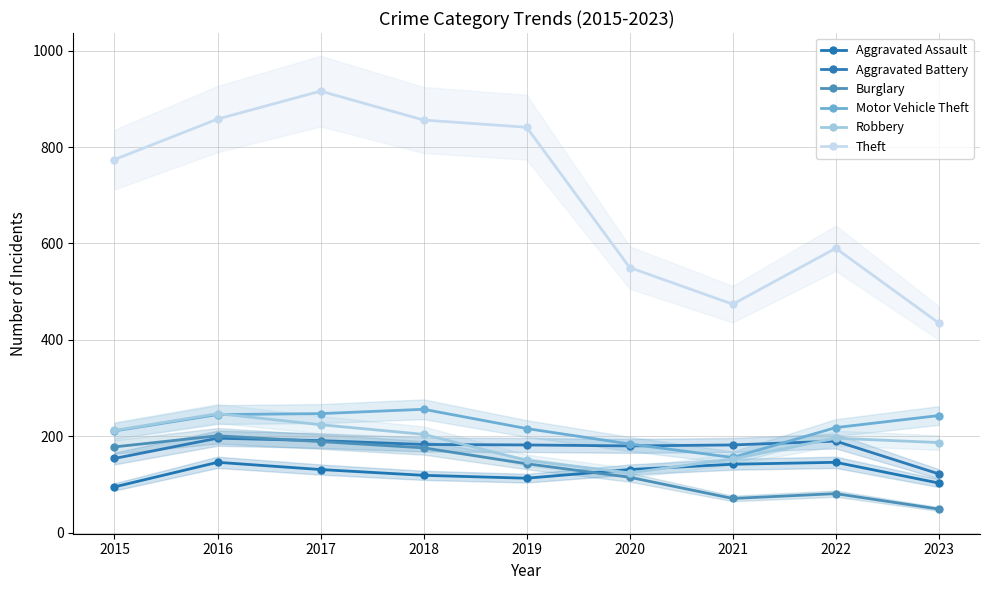

List the series in order of their peak value, highest first.

Theft, Motor Vehicle Theft, Robbery, Burglary, Aggravated Battery, Aggravated Assault